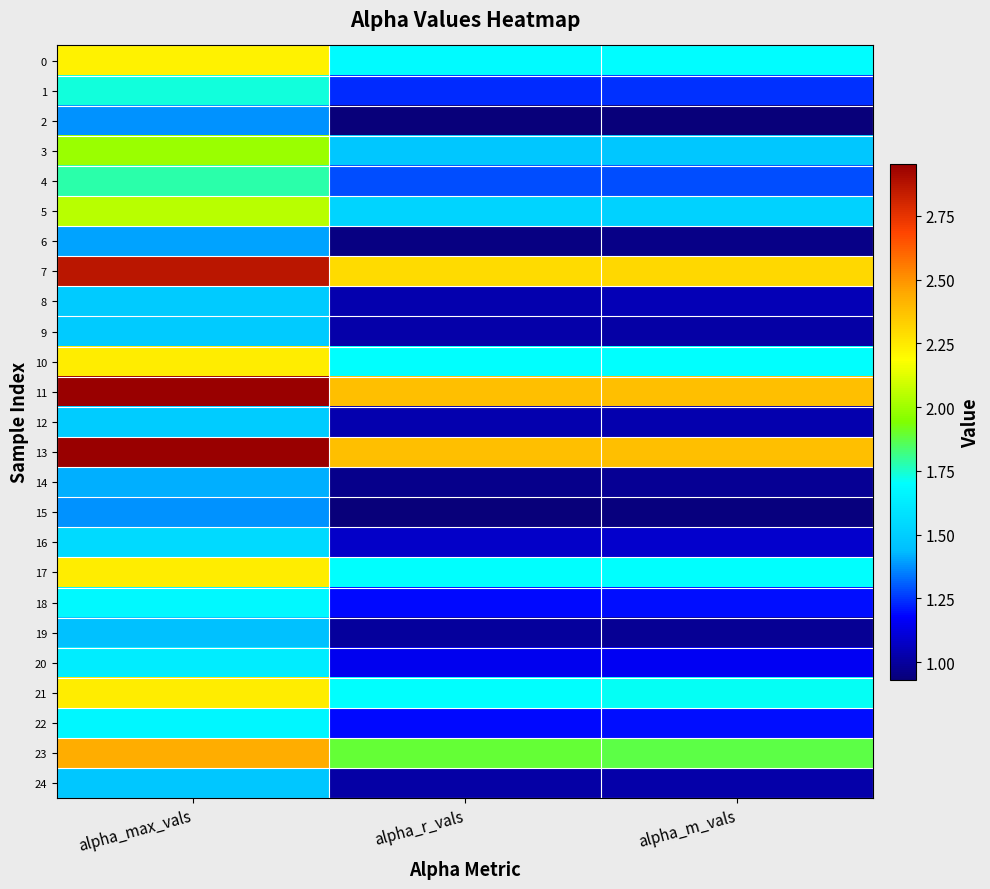

What is the maximum value shown in the chart?

3.0